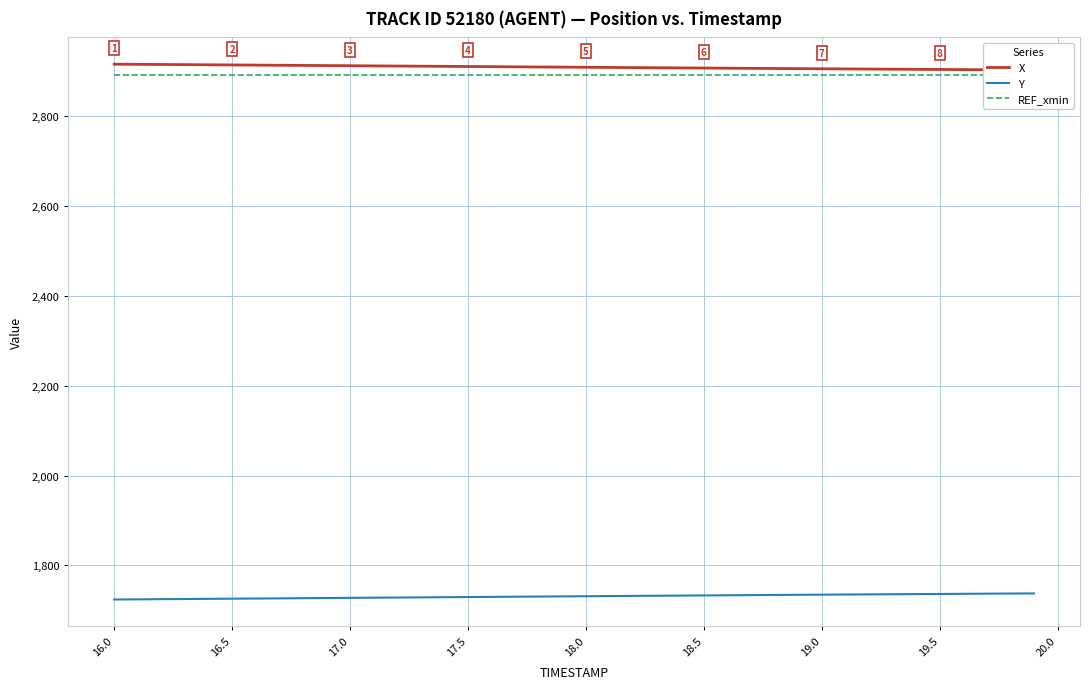

How many lines are shown in the chart?

3